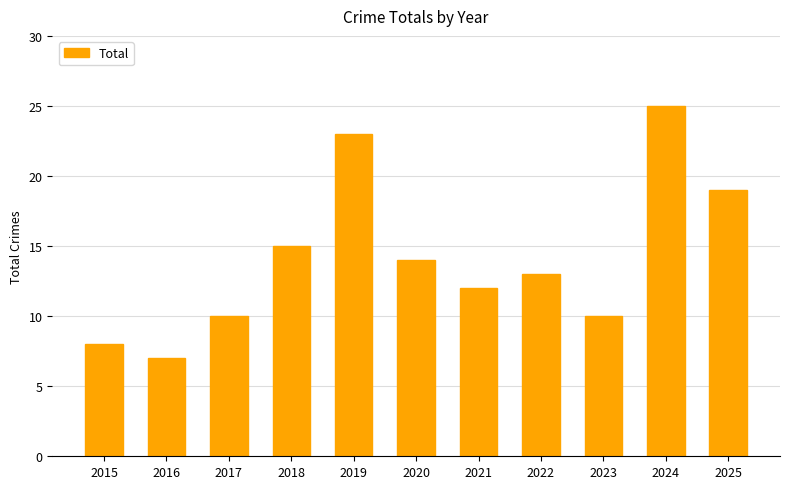

How many categories are shown in the chart?

11